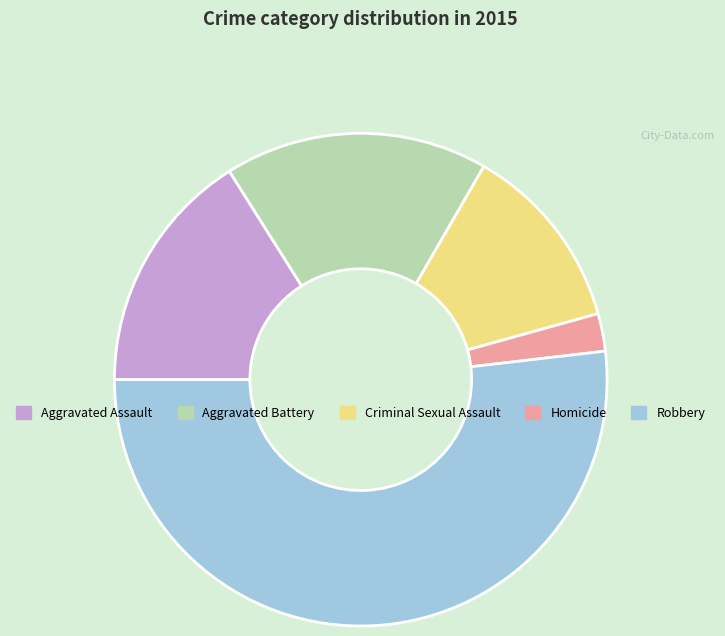

Do Robbery and Homicide together represent more than half of the pie?

Yes